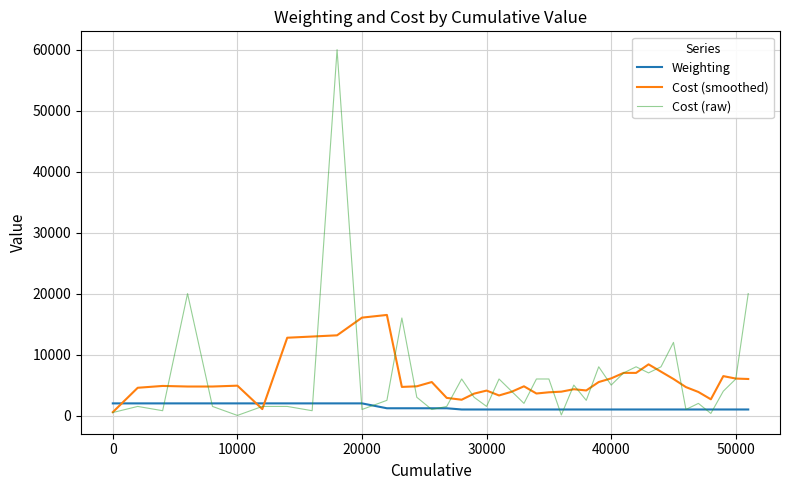

What is the maximum value for Cost (raw)?

60000